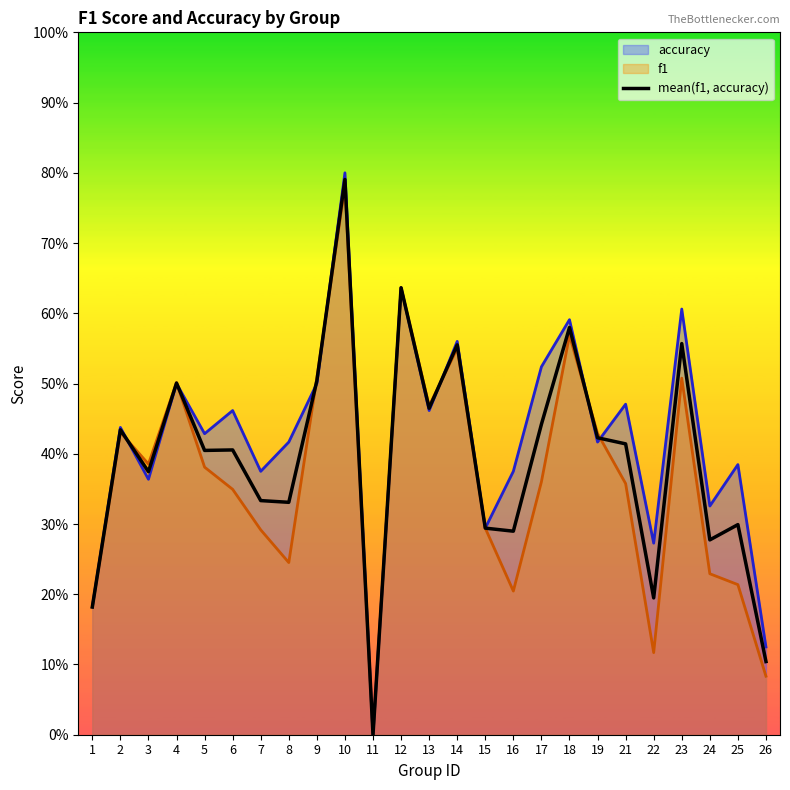

What is the difference between the values at 16 and 14?

0.3